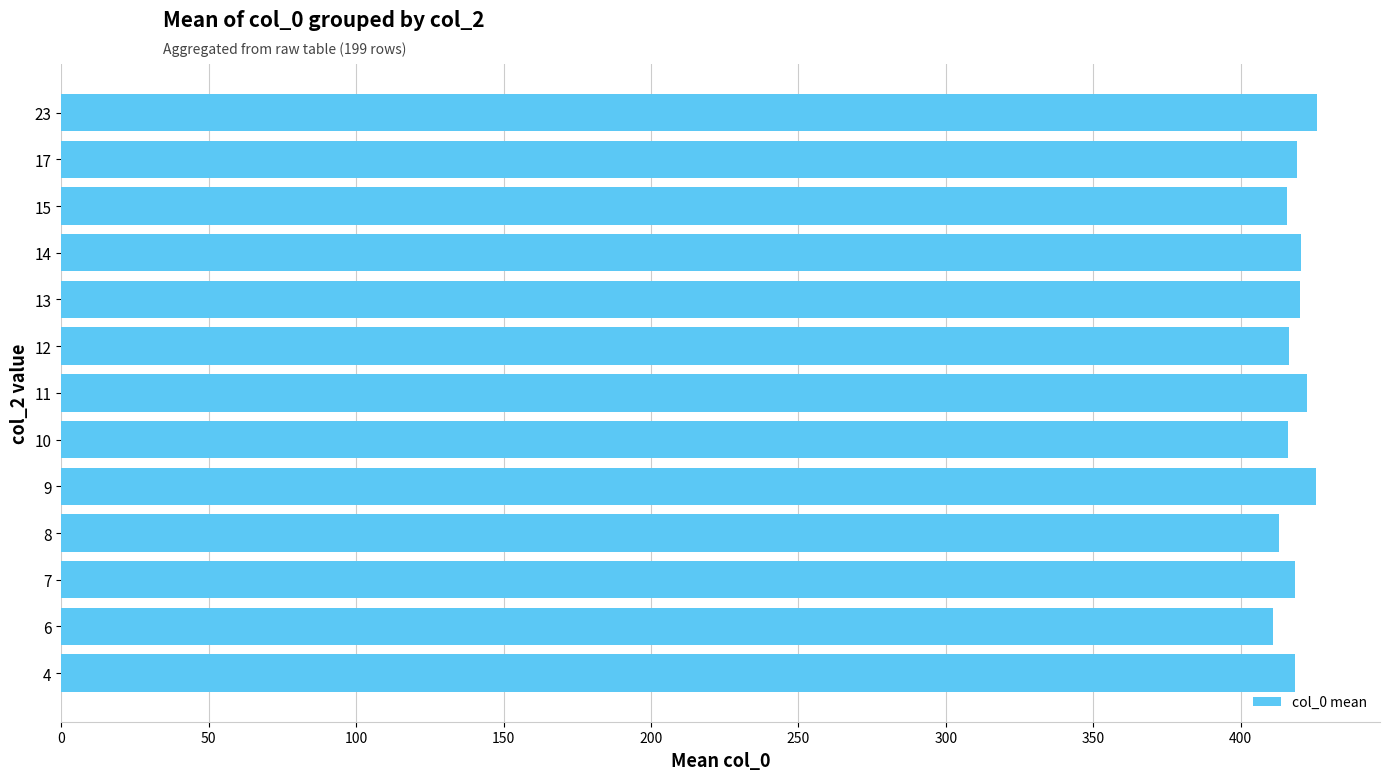

The chart shows a value of 111.3 at 12. True or false?

False